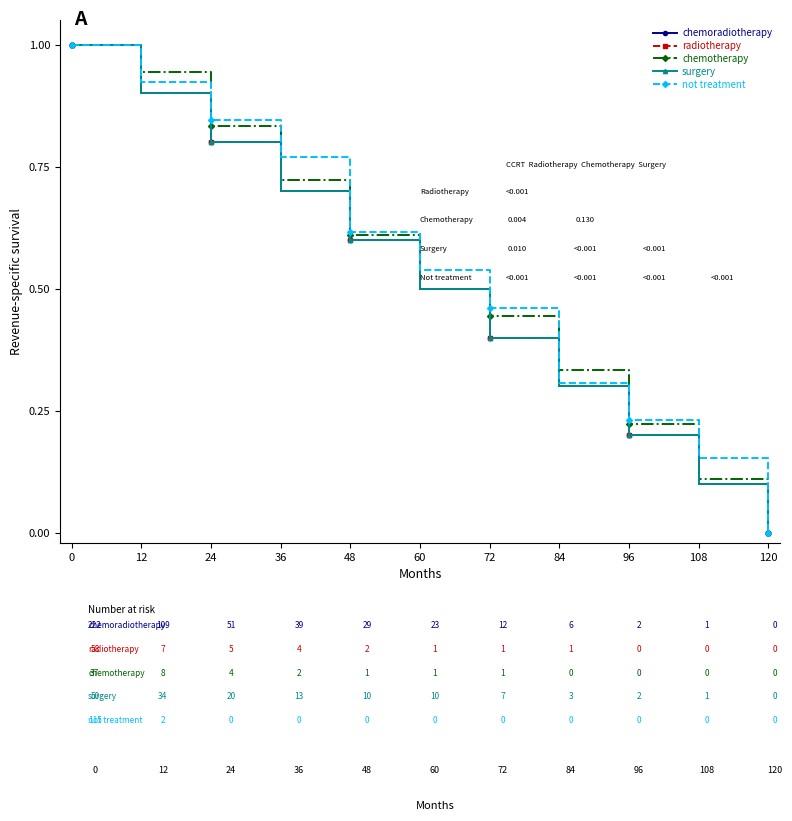

Which series has the widest spread of values?

chemoradiotherapy